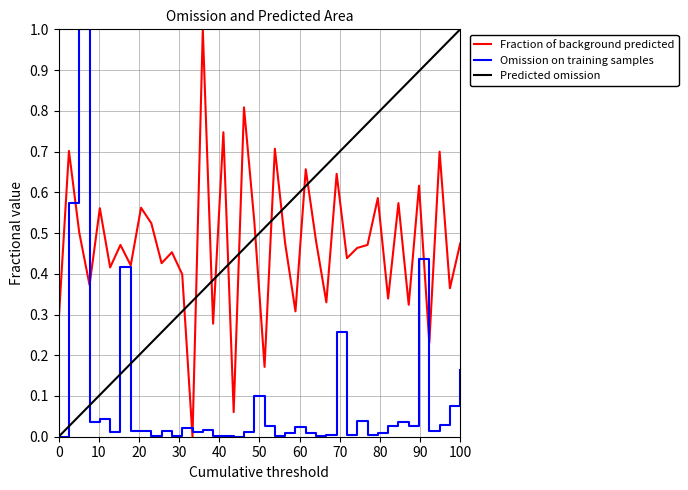

True or false: Fraction of background predicted and Predicted omission cross at least once.

True